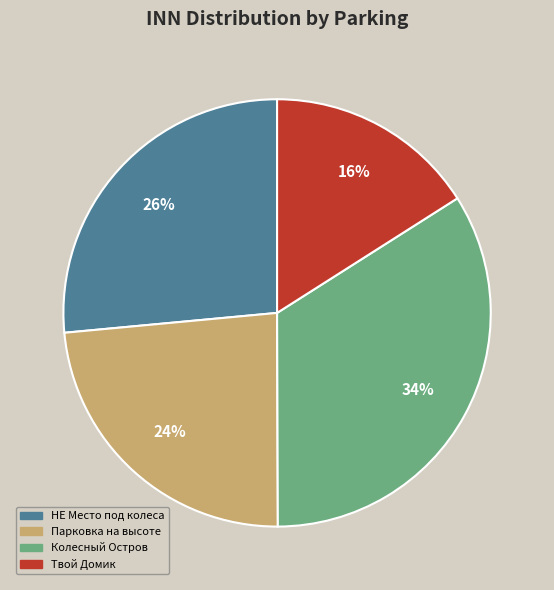

What is the ratio of the value at НЕ Место под колеса to the value at Парковка на высоте?

1.1